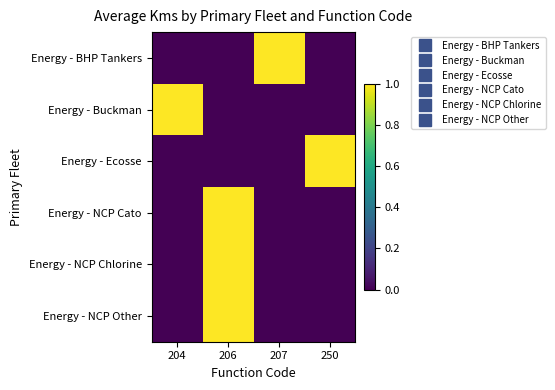

Which series changed the most between 206 and 250?

Energy - Ecosse